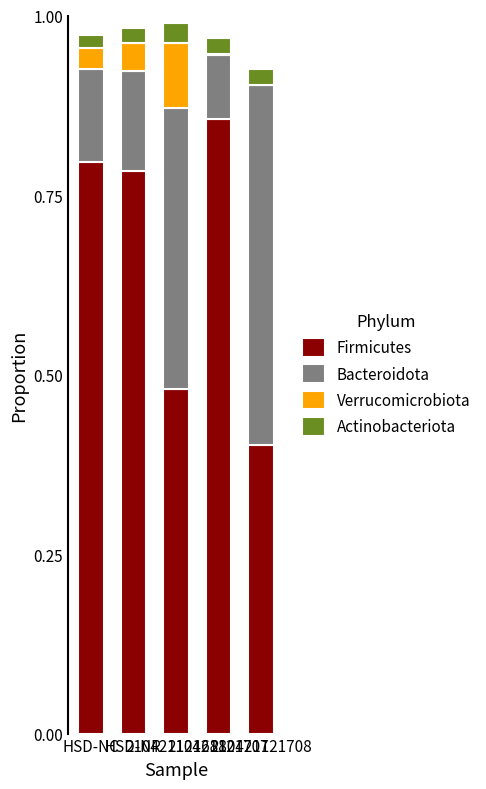

What is the sum of all Firmicutes values?

3.3